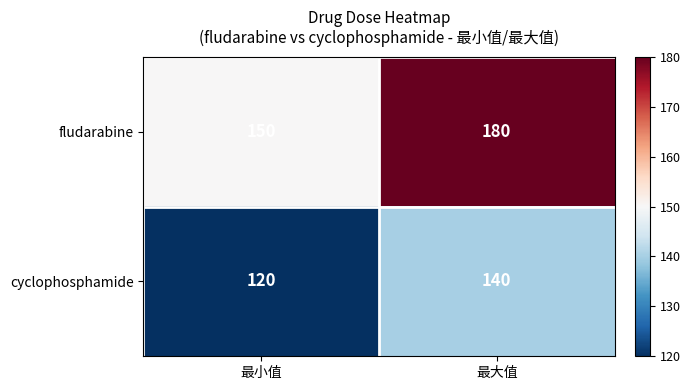

The value of fludarabine at 最小值 is 263. True or false?

False